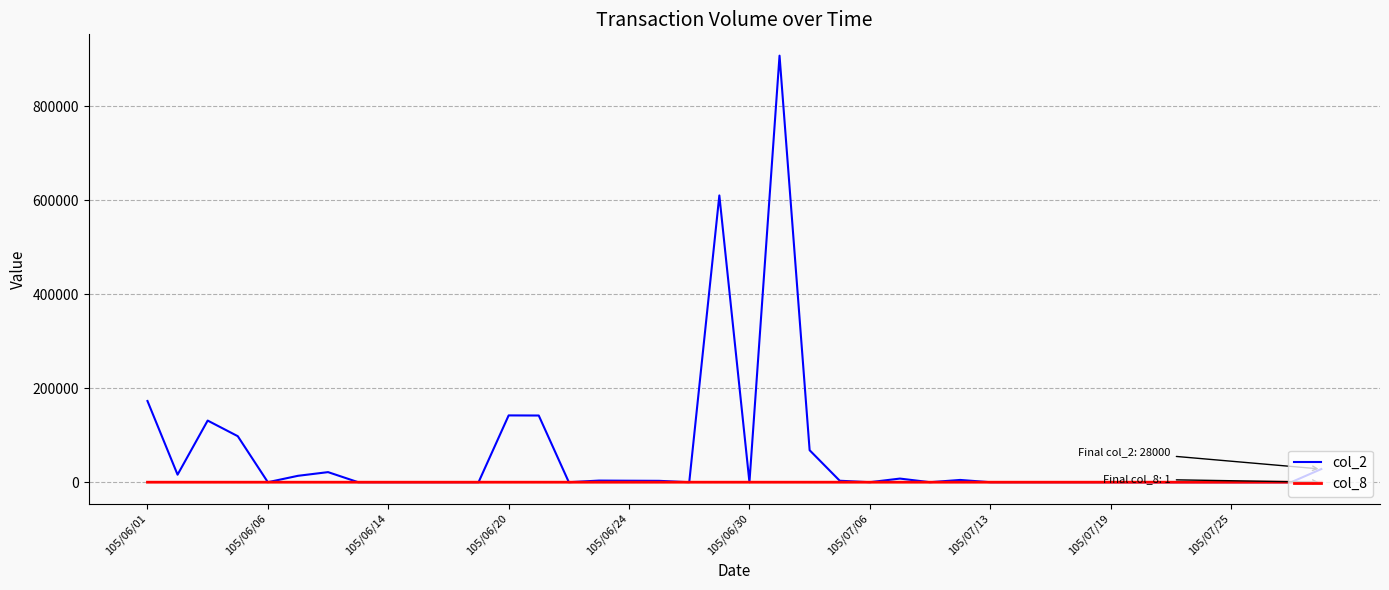

List the series in order of their overall mean, lowest first.

col_8, col_2